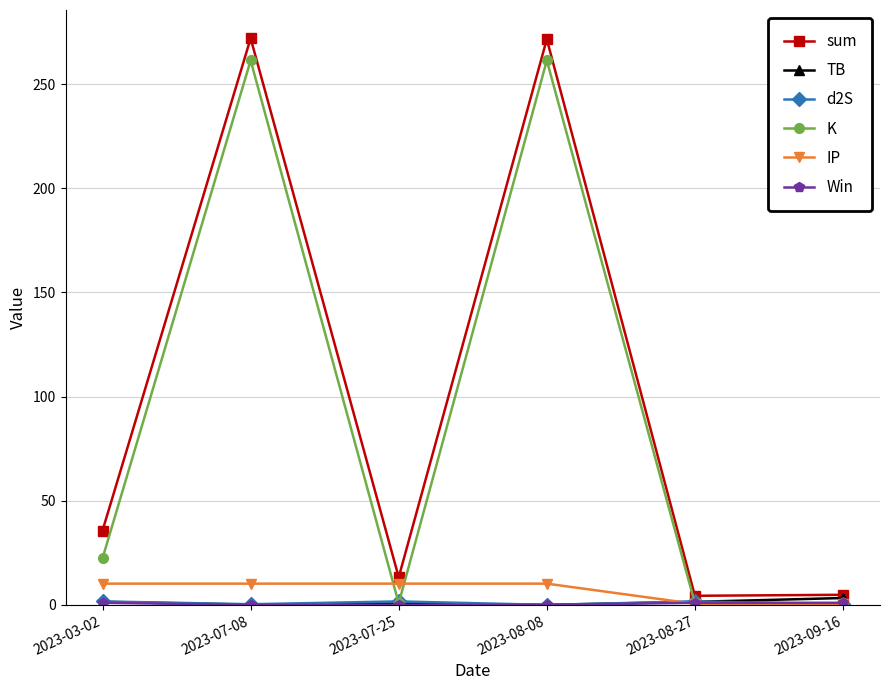

What is the maximum value shown in the chart?

271.9